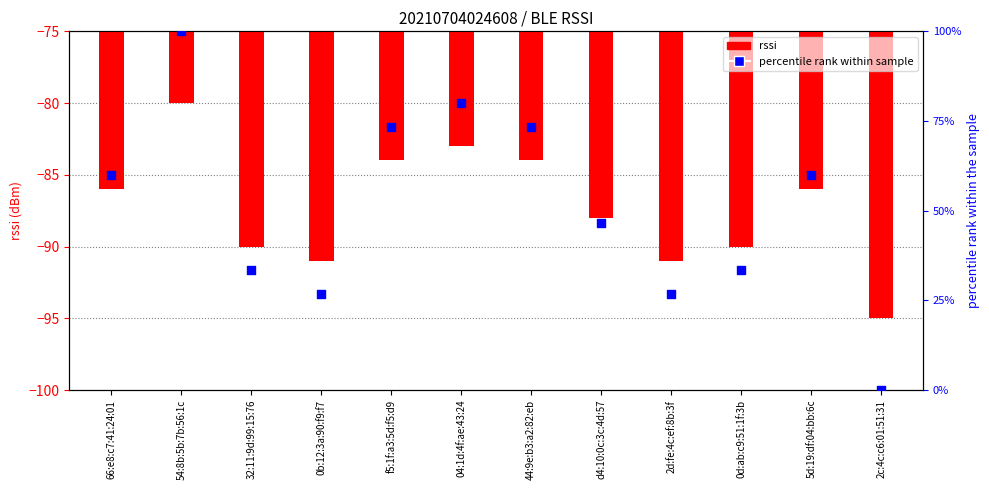

At which category is the sum across all series the highest?

54:8b:5b:7b:56:1c